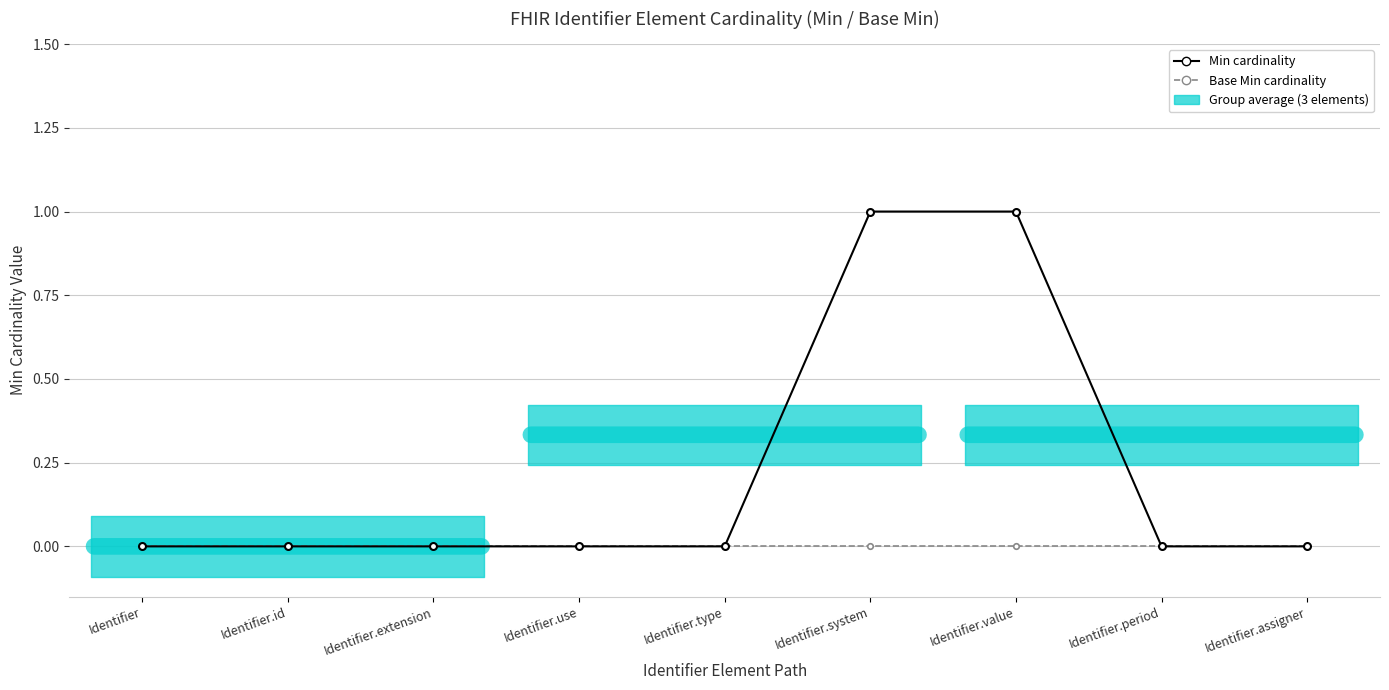

Which series has the largest total across all categories?

Min cardinality